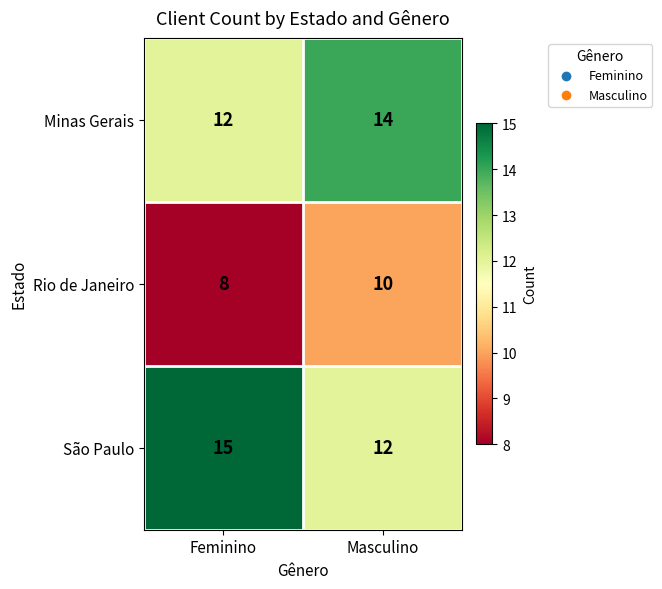

What is the difference between the highest and lowest values at Masculino?

4